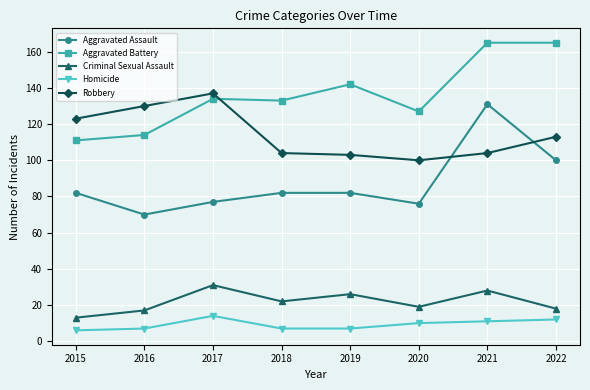

True or false: Homicide and Aggravated Assault cross at least once.

False